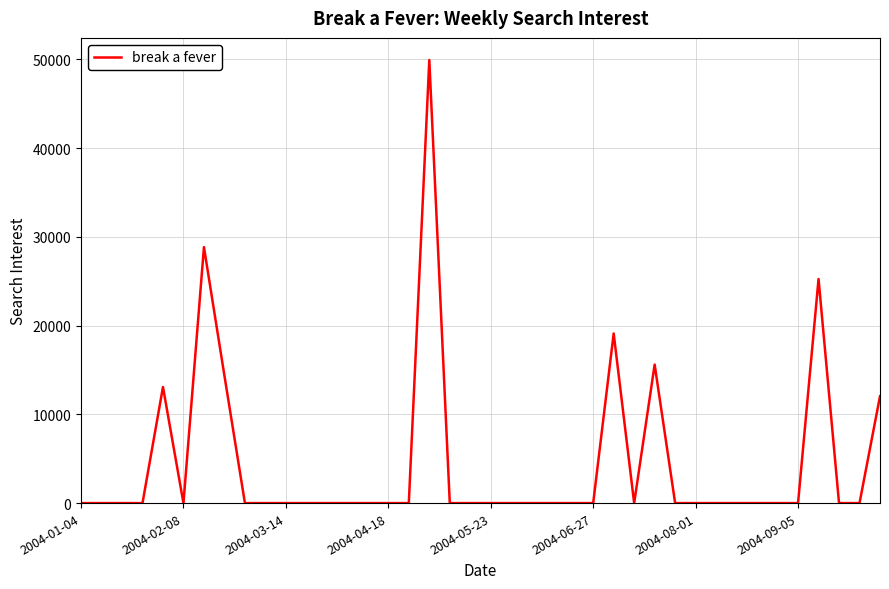

Reading left to right, extract all data points from this chart.

0.0	0.0	0.0	0.0	13079.9	0.0	28850.4	14352.2	0.0	0.0	0.0	0.0	0.0	0.0	0.0	0.0	0.0	49929.8	0.0	0.0	0.0	0.0	0.0	0.0	0.0	0.0	19115.6	0.0	15610.0	0.0	0.0	0.0	0.0	0.0	0.0	0.0	25254.2	0.0	0.0	12043.2